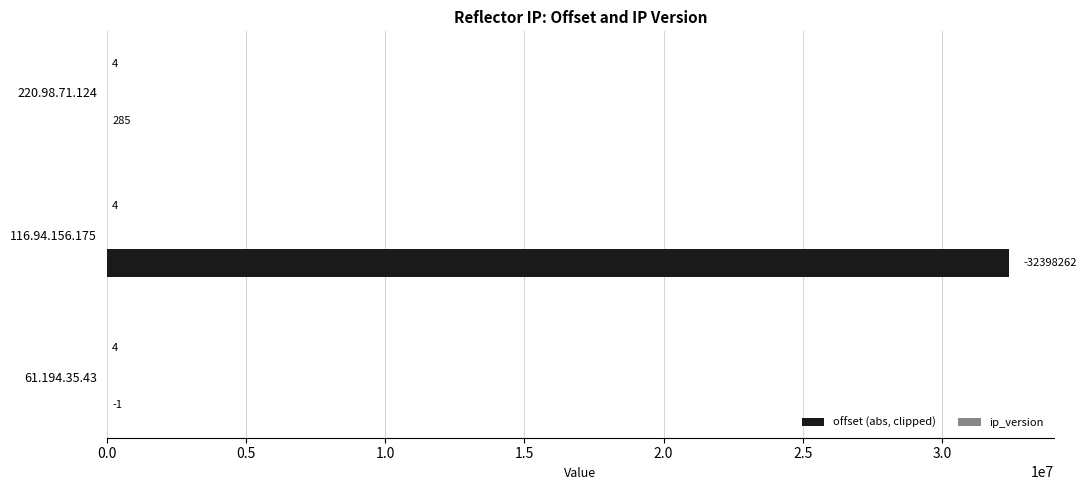

What is the sum of all offset (abs, clipped) values?

32398548